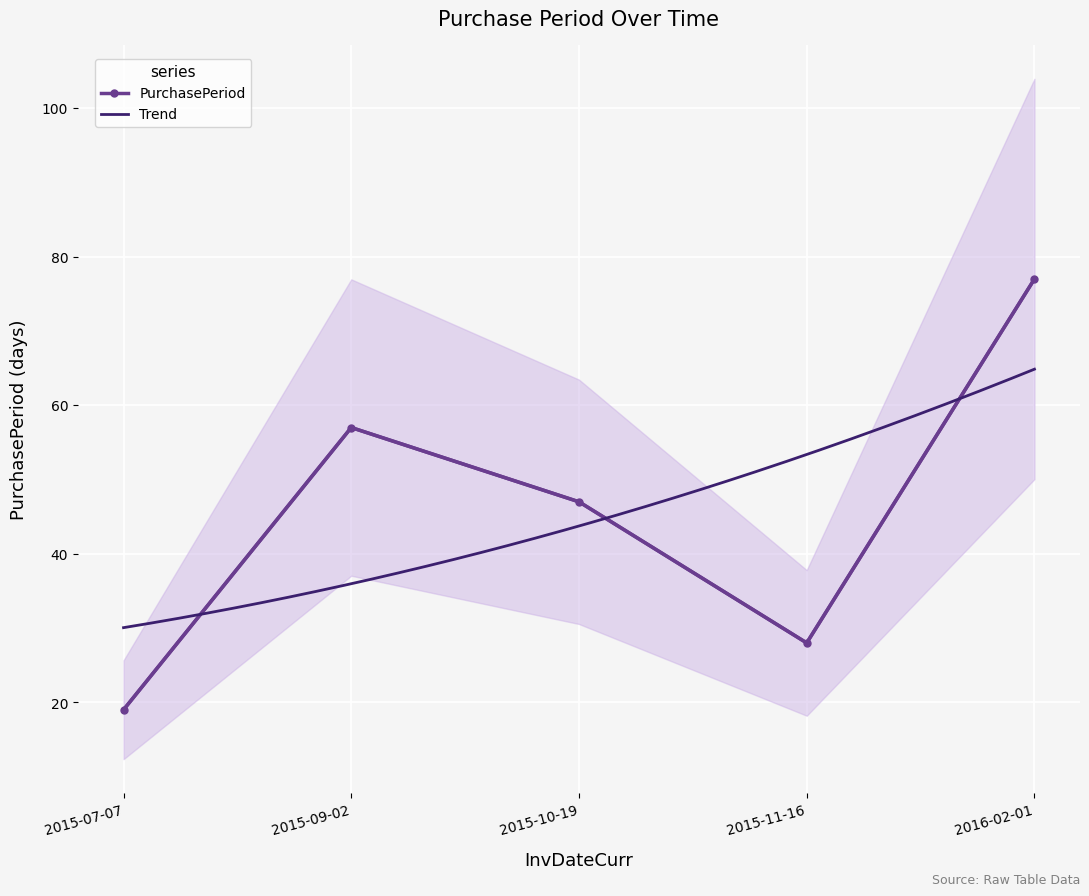

What is the difference between the maximum and minimum values?

58